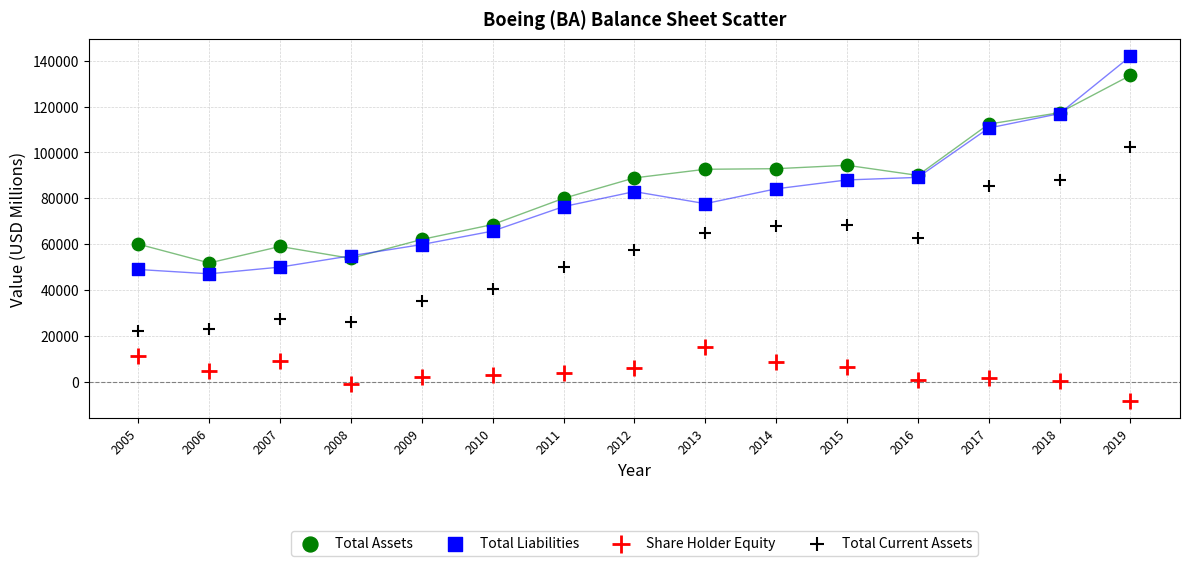

Which series reaches the maximum Y coordinate?

Total Liabilities